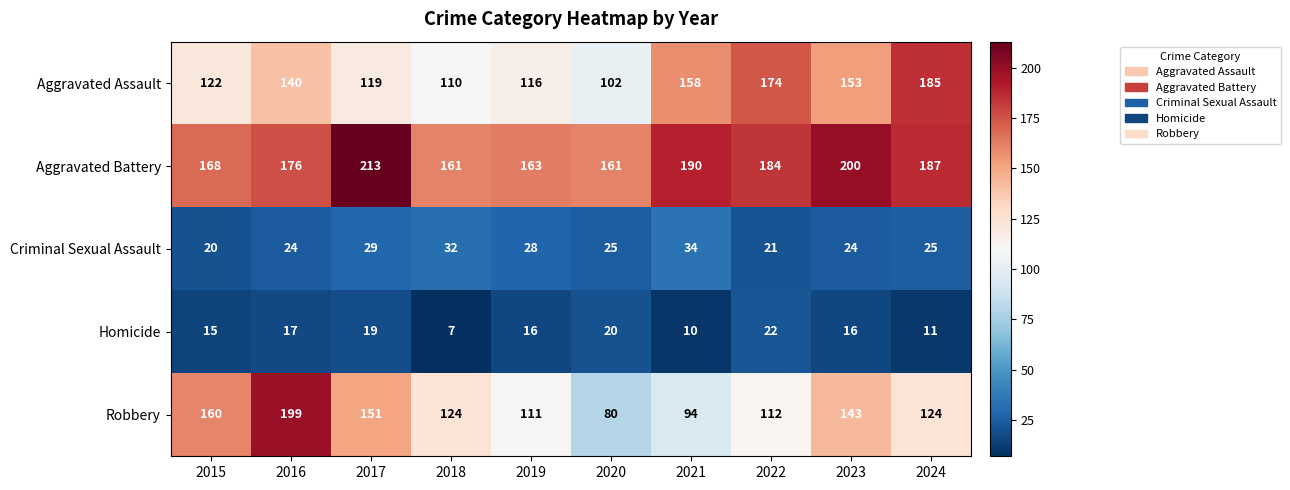

Is it true that Homicide equals 17 at 2016?

True